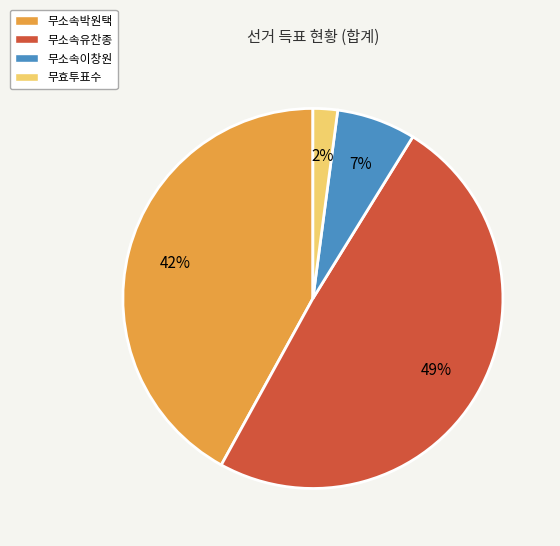

To the nearest percent, what percentage of the pie is 무소속유찬종?

49%